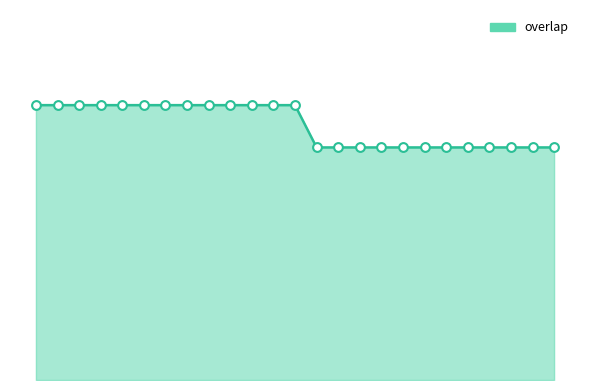

How many lines are shown in the chart?

1